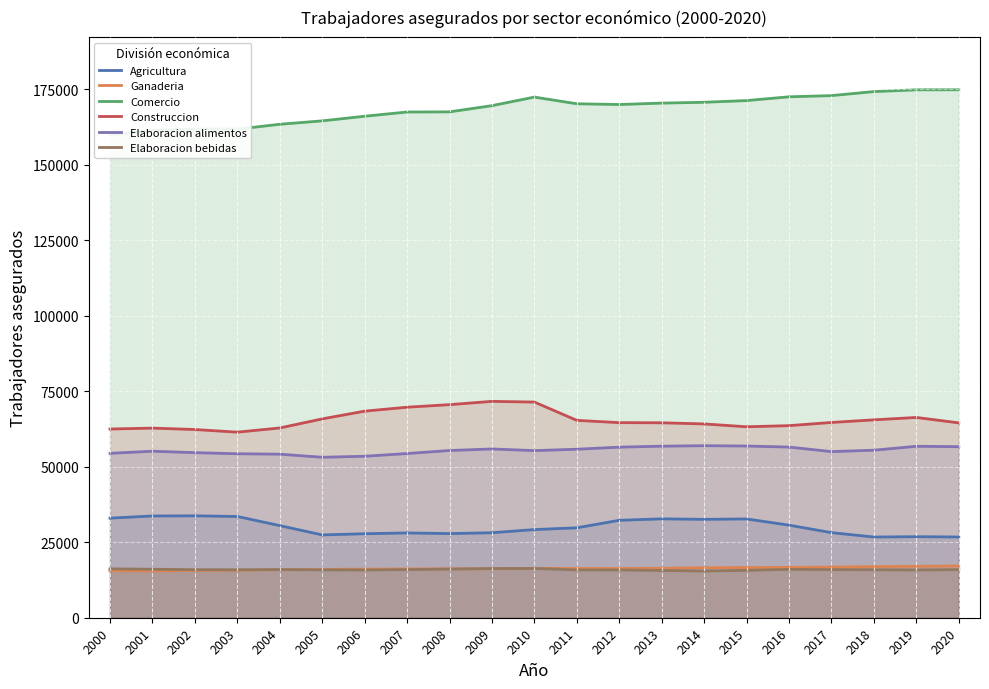

True or false: Ganaderia and Comercio intersect in this chart.

False